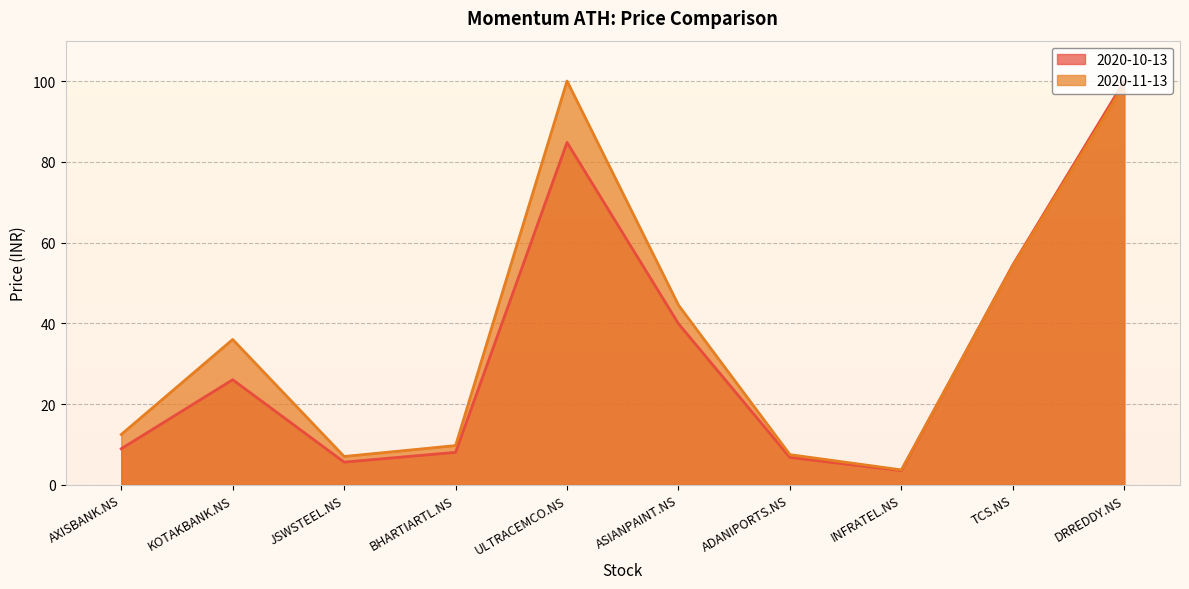

What is the average value of the 2020-11-13 series?

37.4